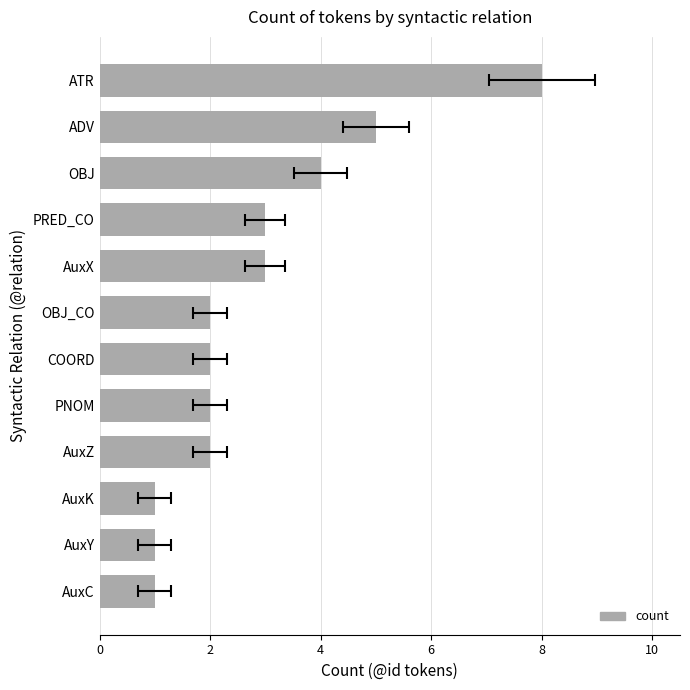

How many values are below 2?

3